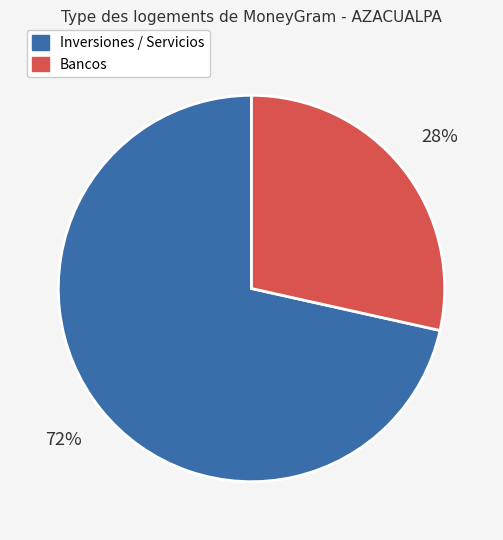

To the nearest percent, what is the average slice percentage?

50%